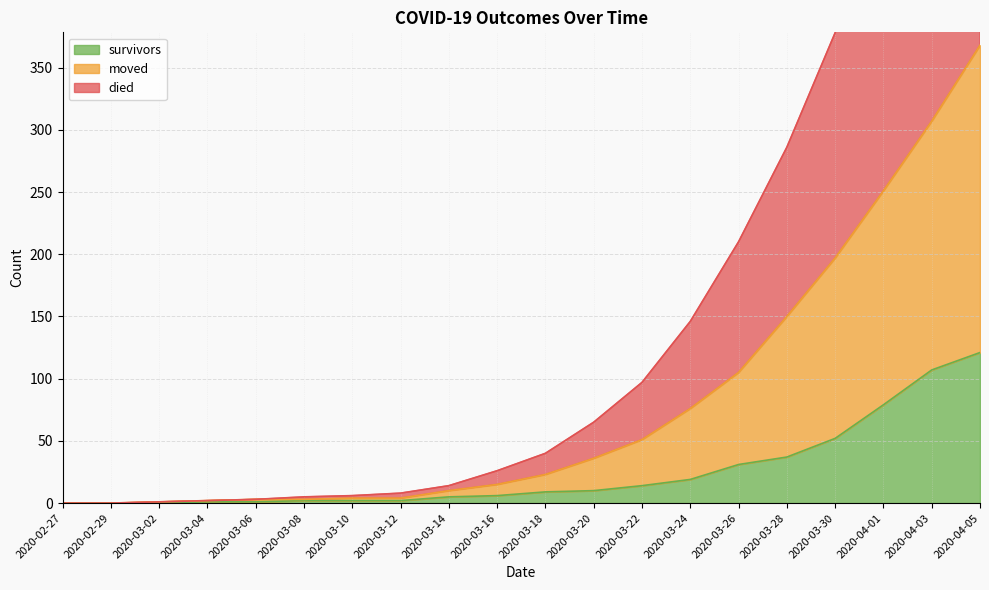

Does the chart have visible grid lines?

Yes